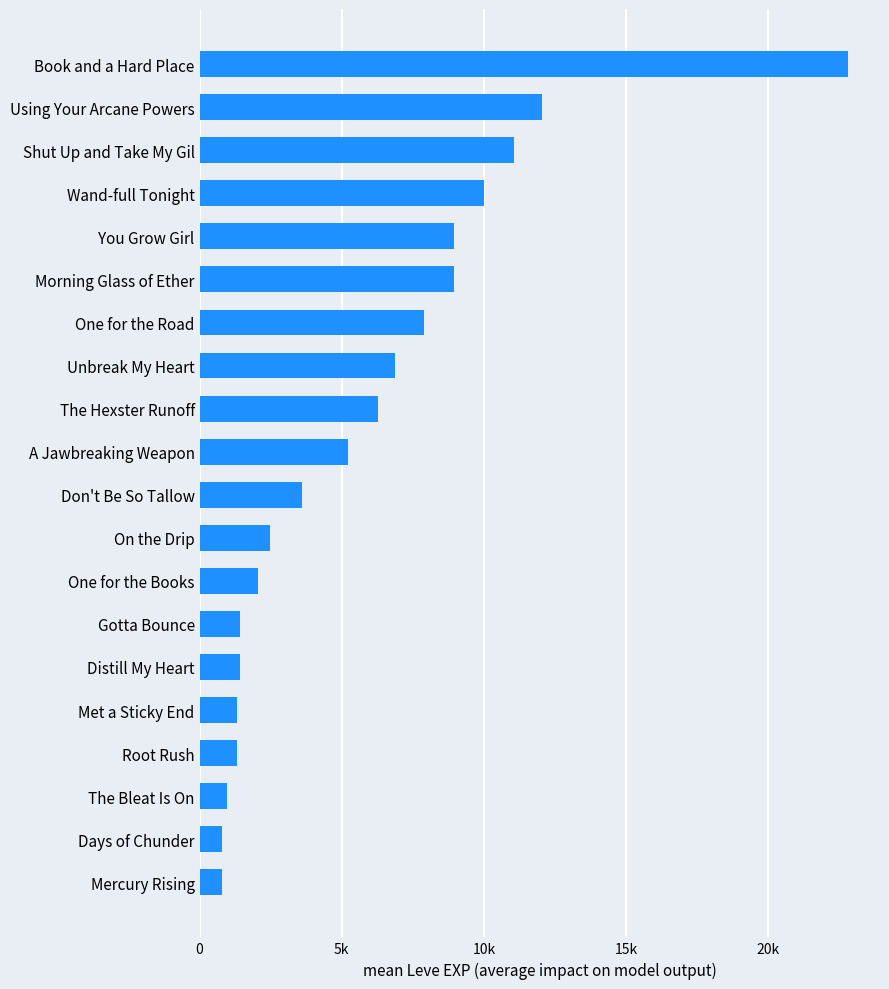

What is the smallest value displayed?

800